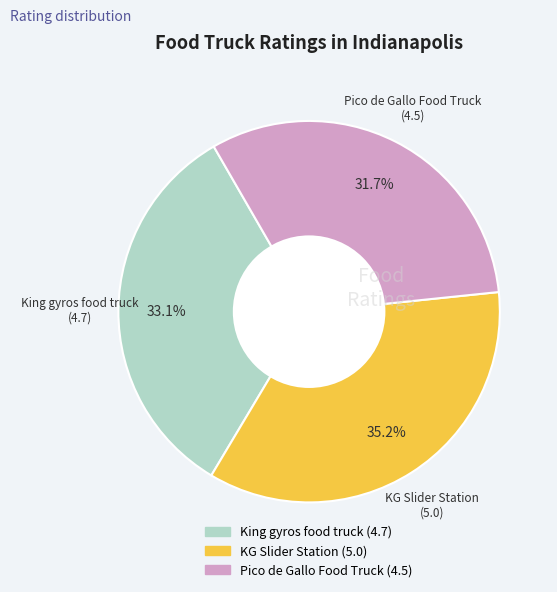

What percentage do KG Slider Station and Pico de Gallo Food Truck together represent?

66.9%